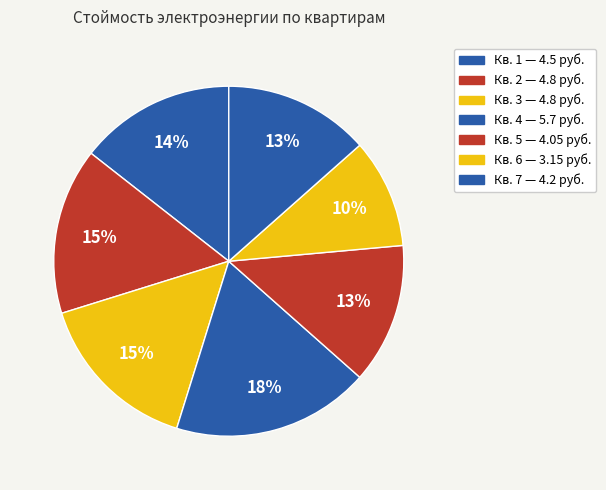

To the nearest percent, what is the difference between the largest and smallest slice percentages?

8%